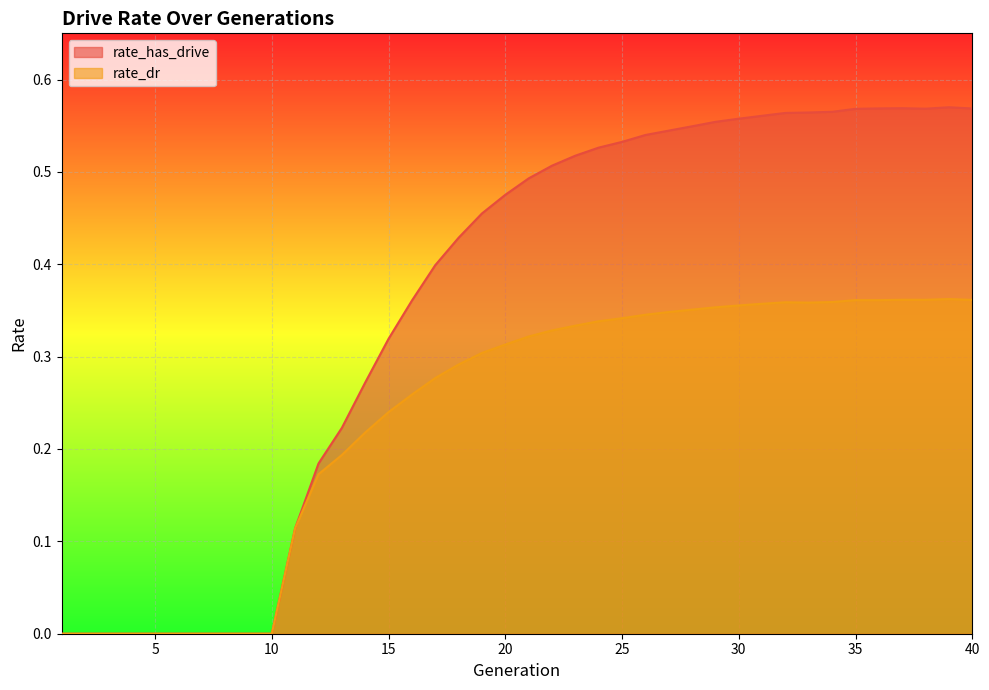

Count the number of data series in this chart.

2